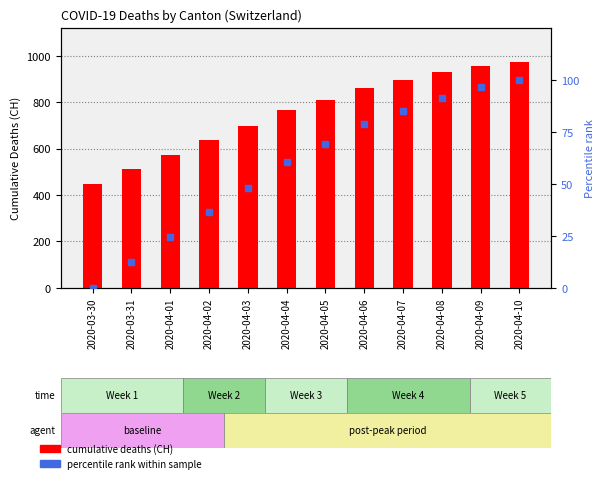

Which has a higher value, 2020-04-10 or 2020-03-30?

2020-04-10